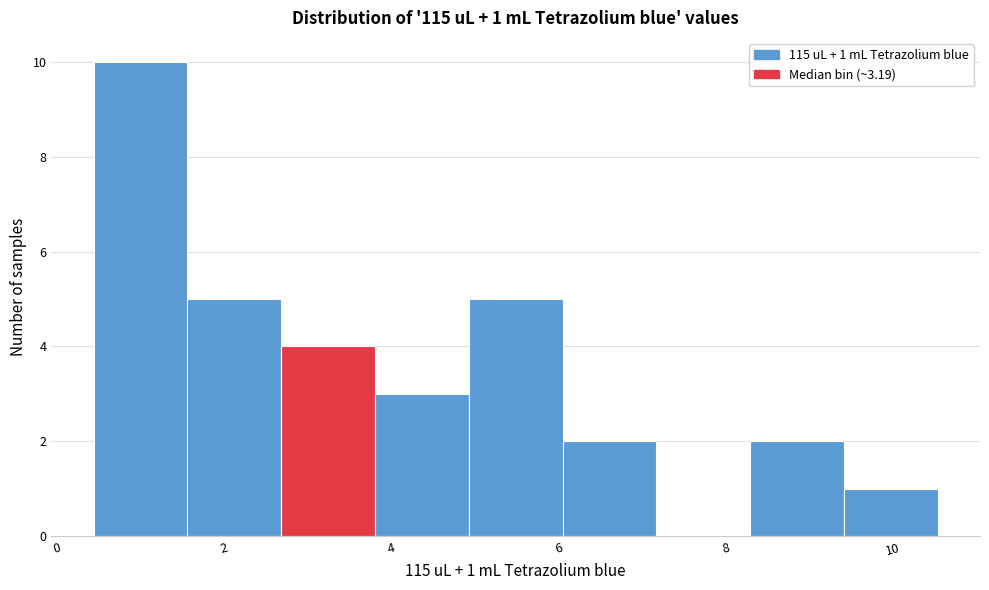

Which range on the x-axis has the tallest bar?

0.4 to 1.6